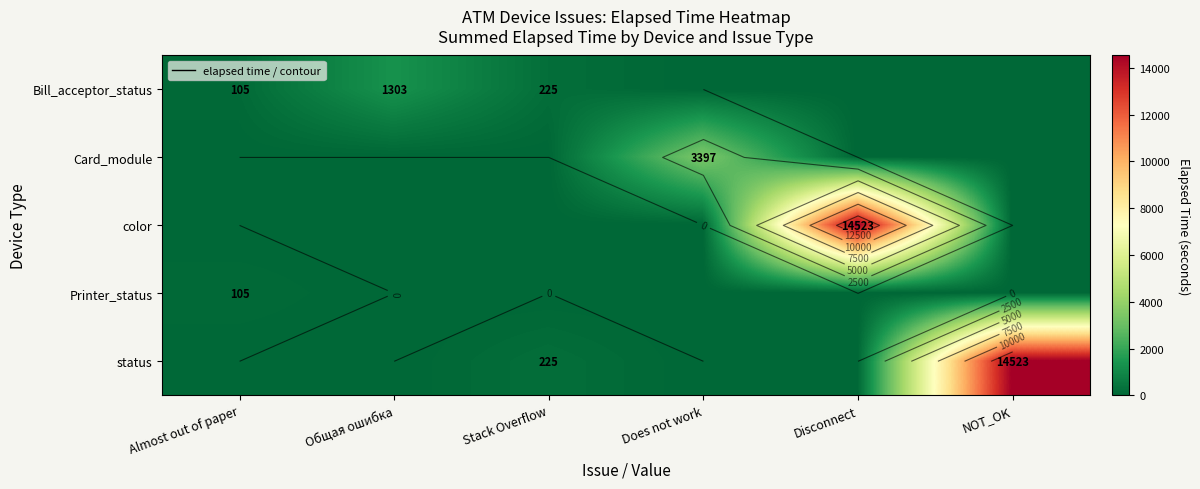

Which category has the lowest value across all series?

Does not work